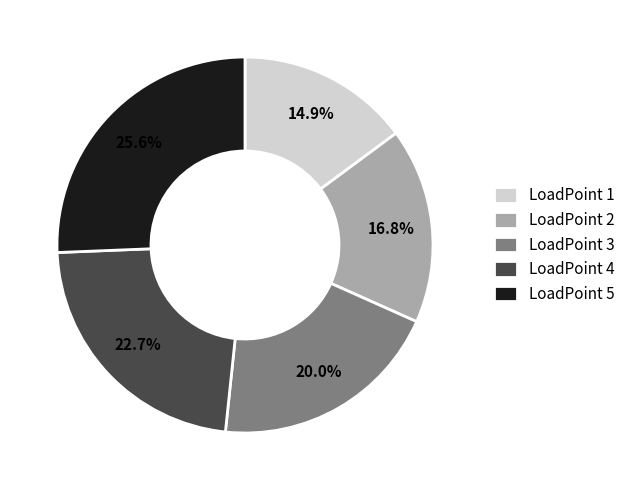

To the nearest percent, what is the difference between the largest and smallest slice percentages?

11%